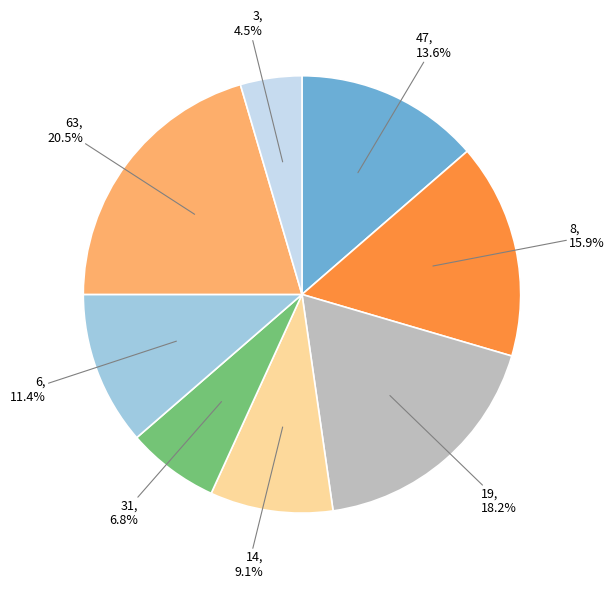

How many slices are in this pie chart?

8